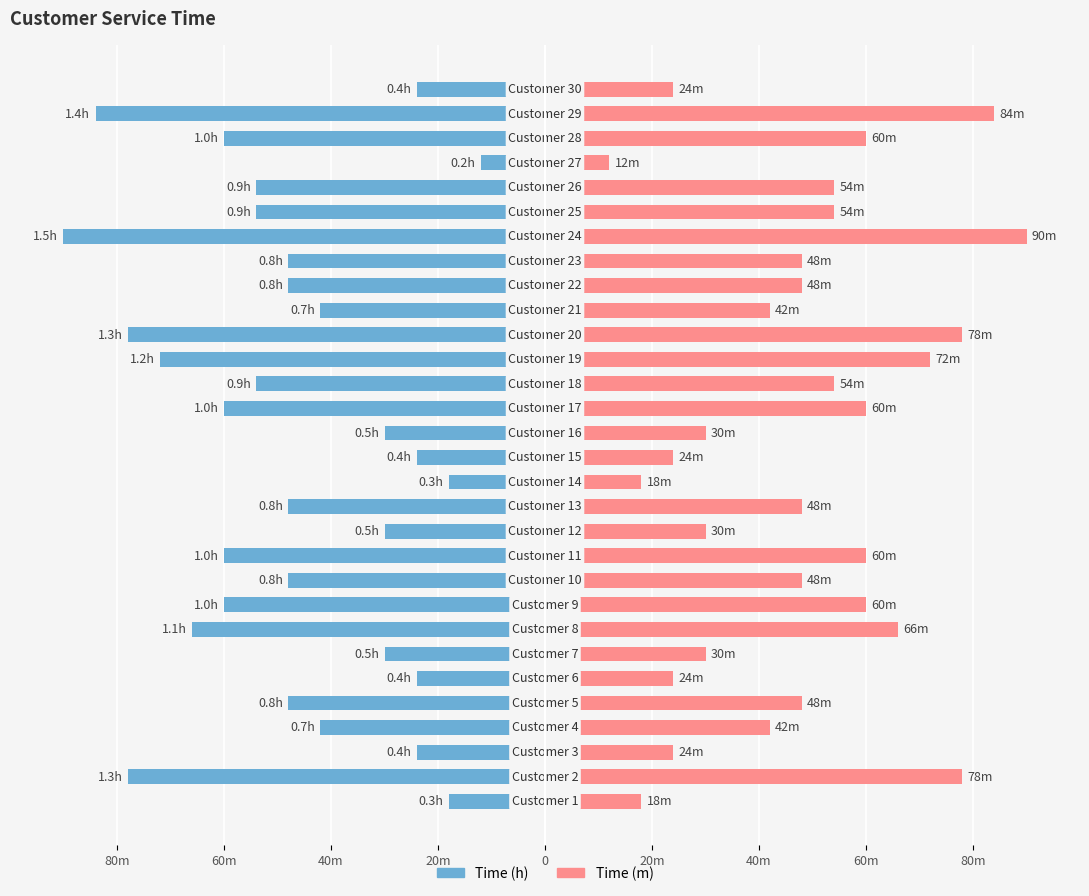

Does the chart contain stacked bars?

No